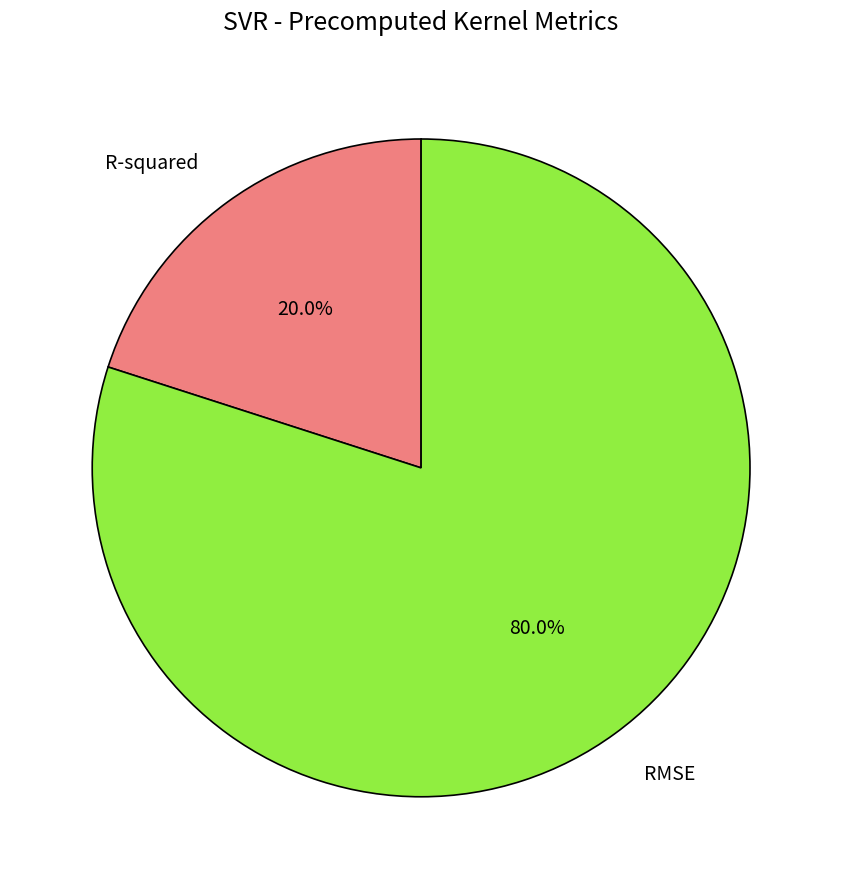

What percentage do RMSE and R-squared together represent?

100.0%